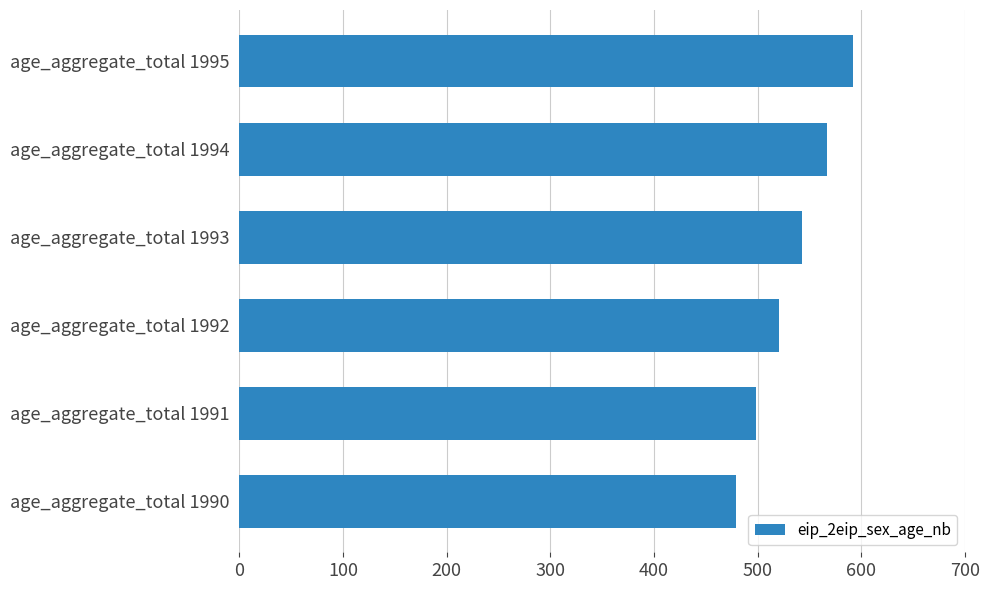

What is the average value?

533.4